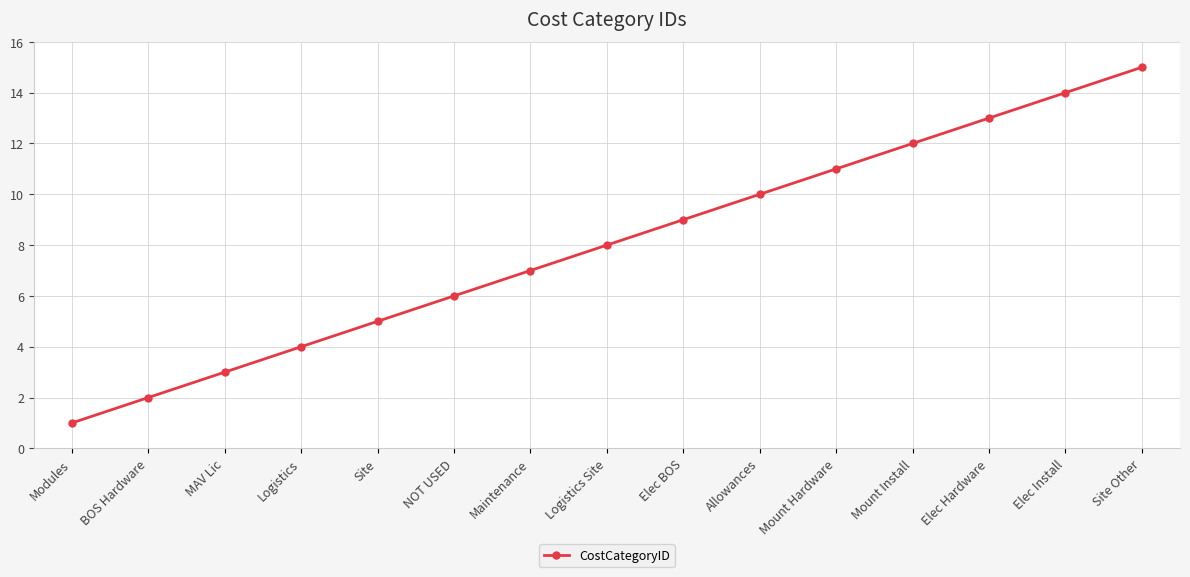

How many distinct data groups are displayed?

1